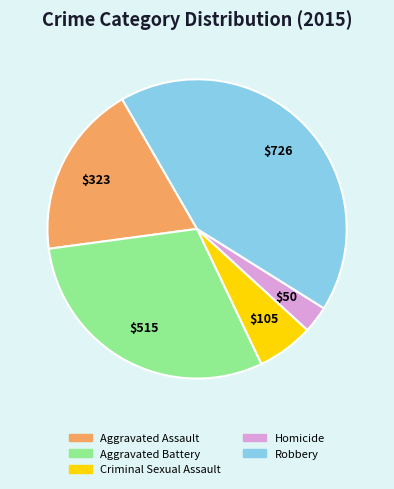

Is it true that Aggravated Battery is 30% of the pie?

True